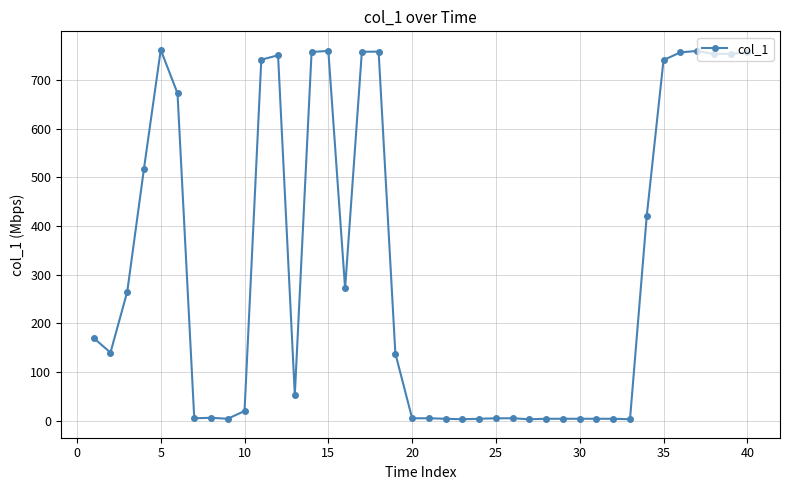

True or false: there are more than 1 points higher than both neighbors.

True